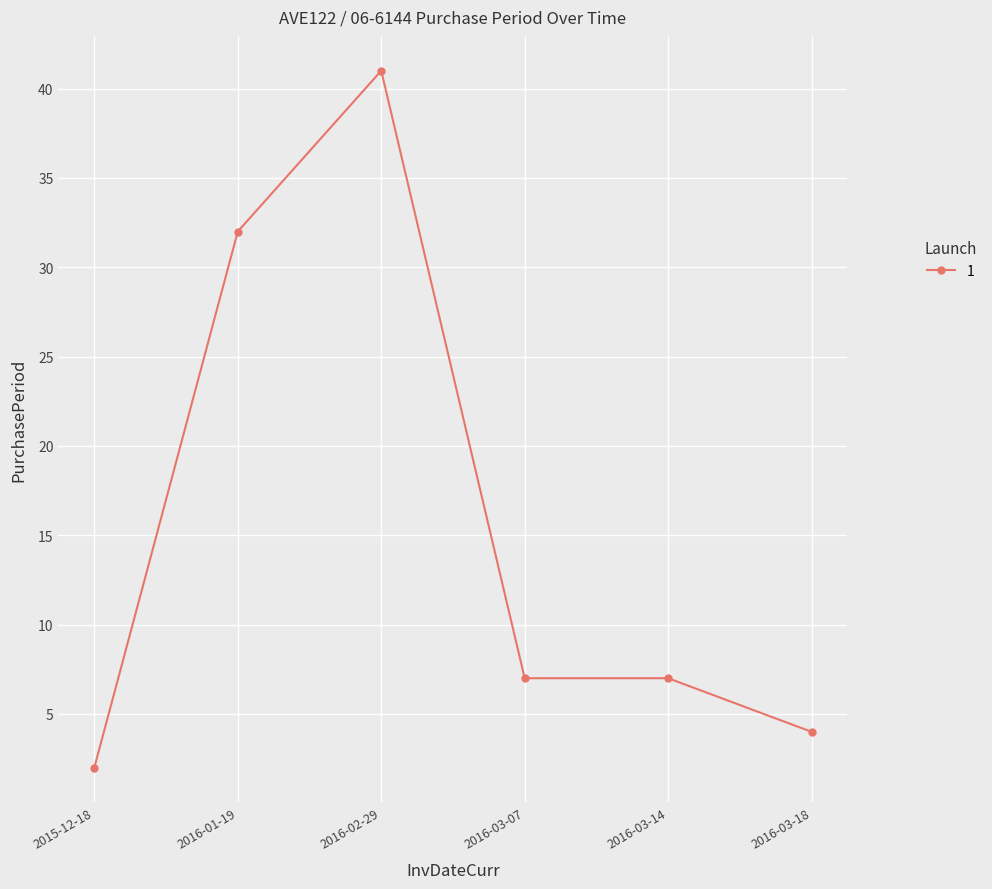

At which category does the data reach its first local peak?

2016-02-29